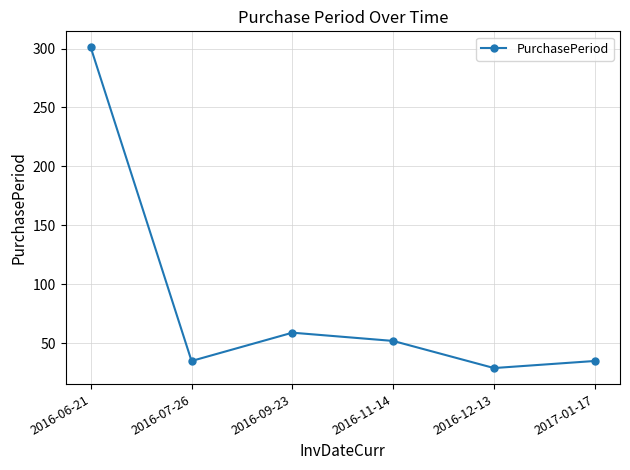

How many points are lower than both their immediate neighbors (excluding endpoints)?

2